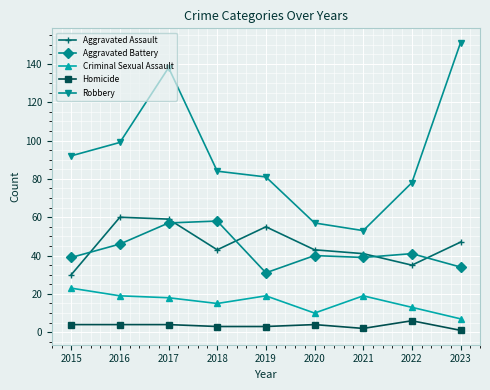

At 2019, list the series in order from largest to smallest.

Robbery, Aggravated Assault, Aggravated Battery, Criminal Sexual Assault, Homicide